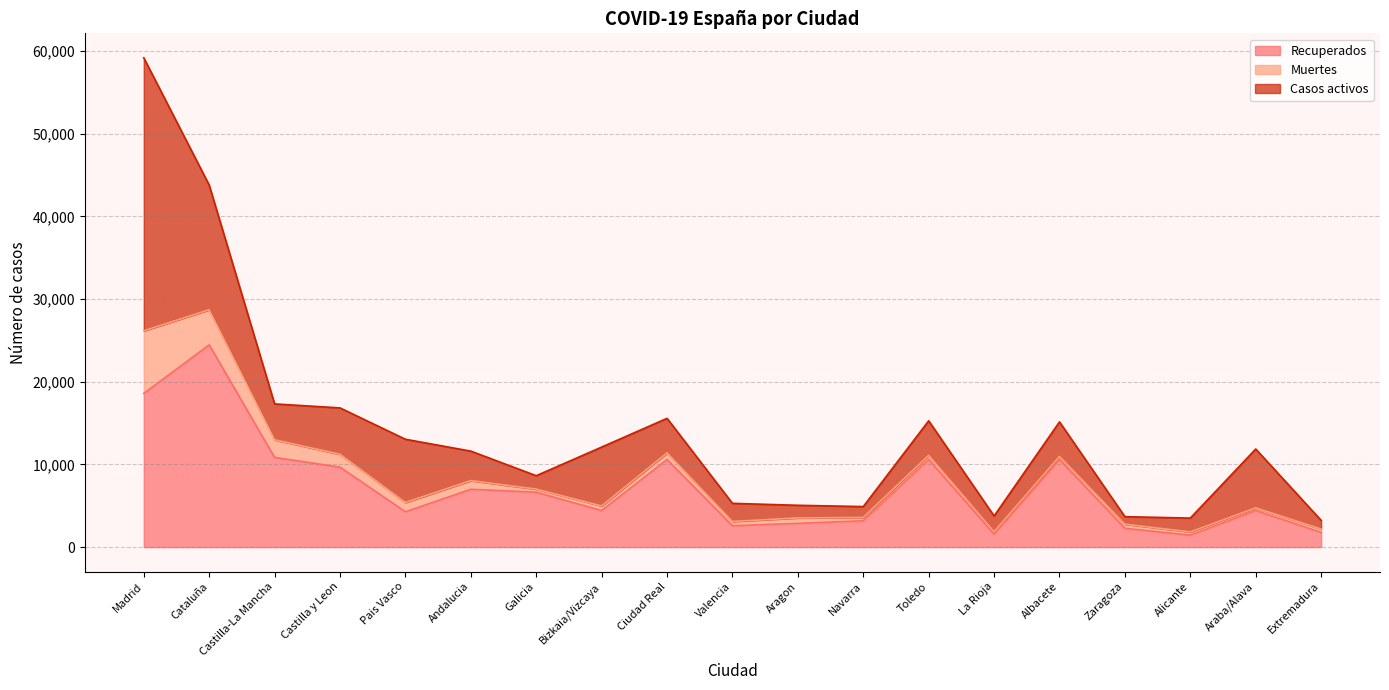

Rank the series by their maximum value, from lowest to highest.

Muertes, Recuperados, Casos activos